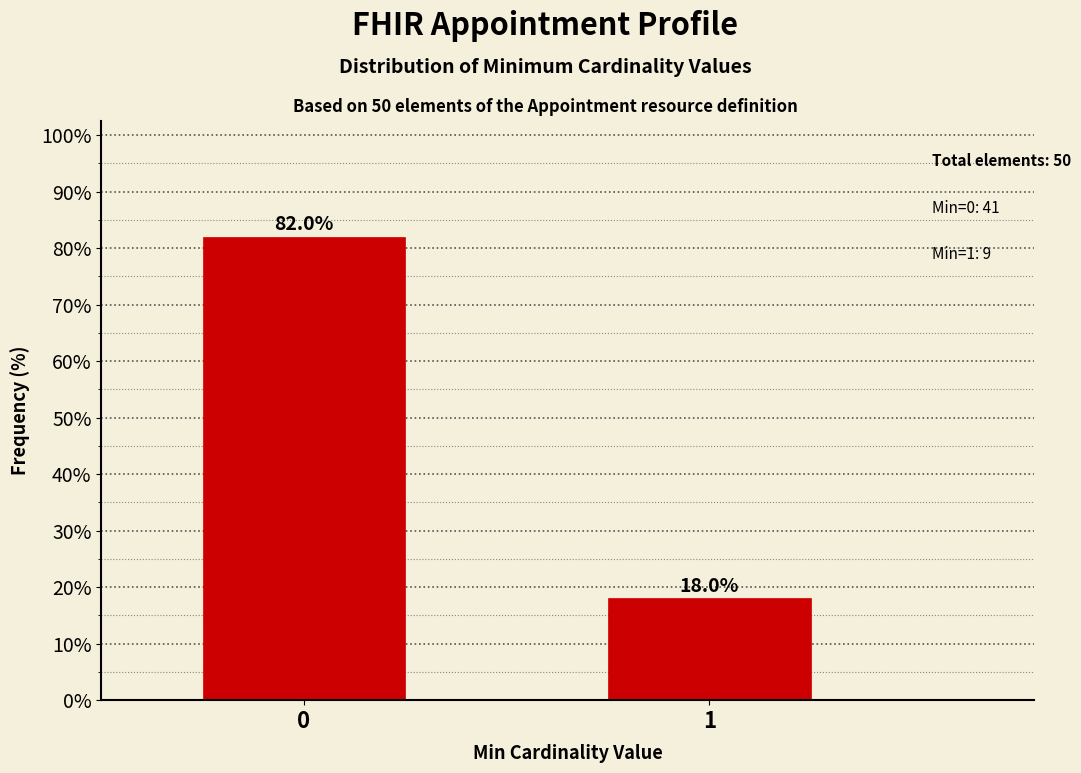

Reading left to right, list all the values displayed in this chart.

82	18